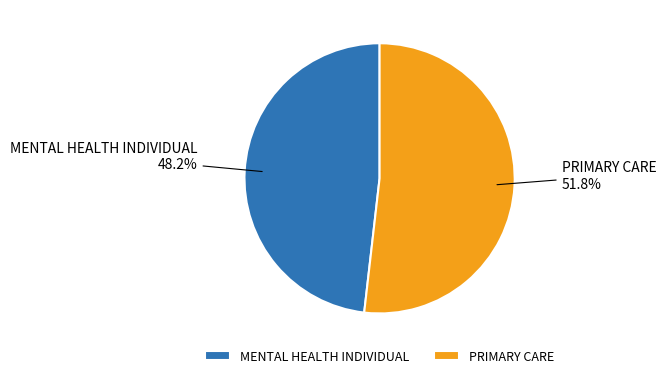

Which category accounts for the majority?

PRIMARY CARE